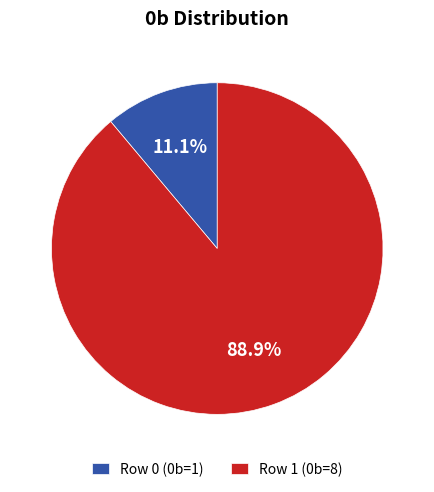

How many slices are in this pie chart?

2